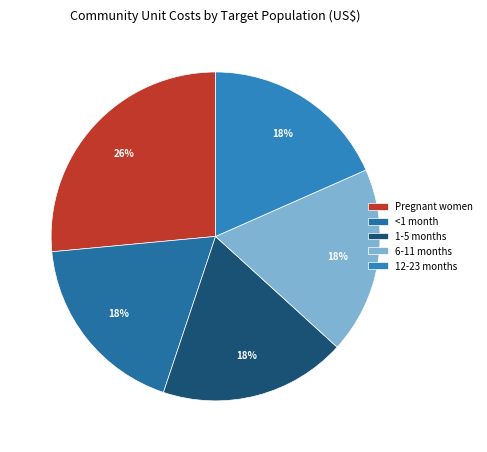

What is the ratio of the value at 1-5 months to the value at 12-23 months?

1.0